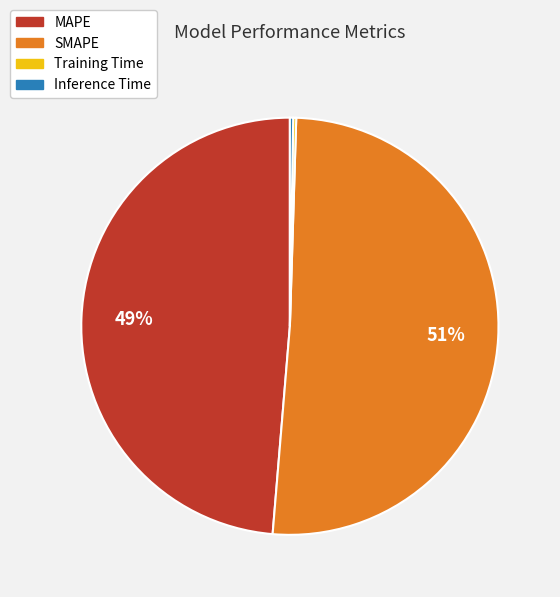

What is the largest slice in the pie chart?

SMAPE